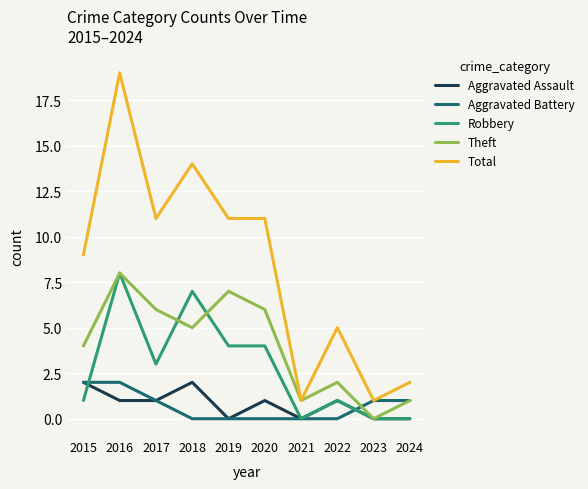

The value of Aggravated Battery at 2021 is 1. True or false?

False